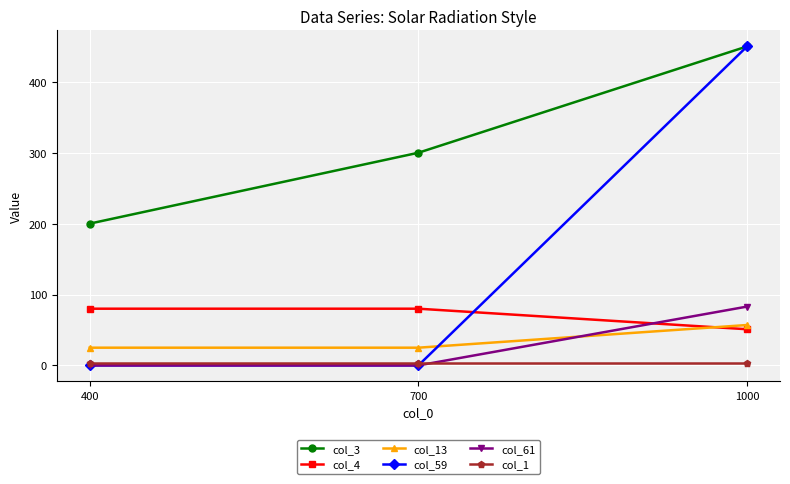

How many col_61 values are between 0 and 83?

3